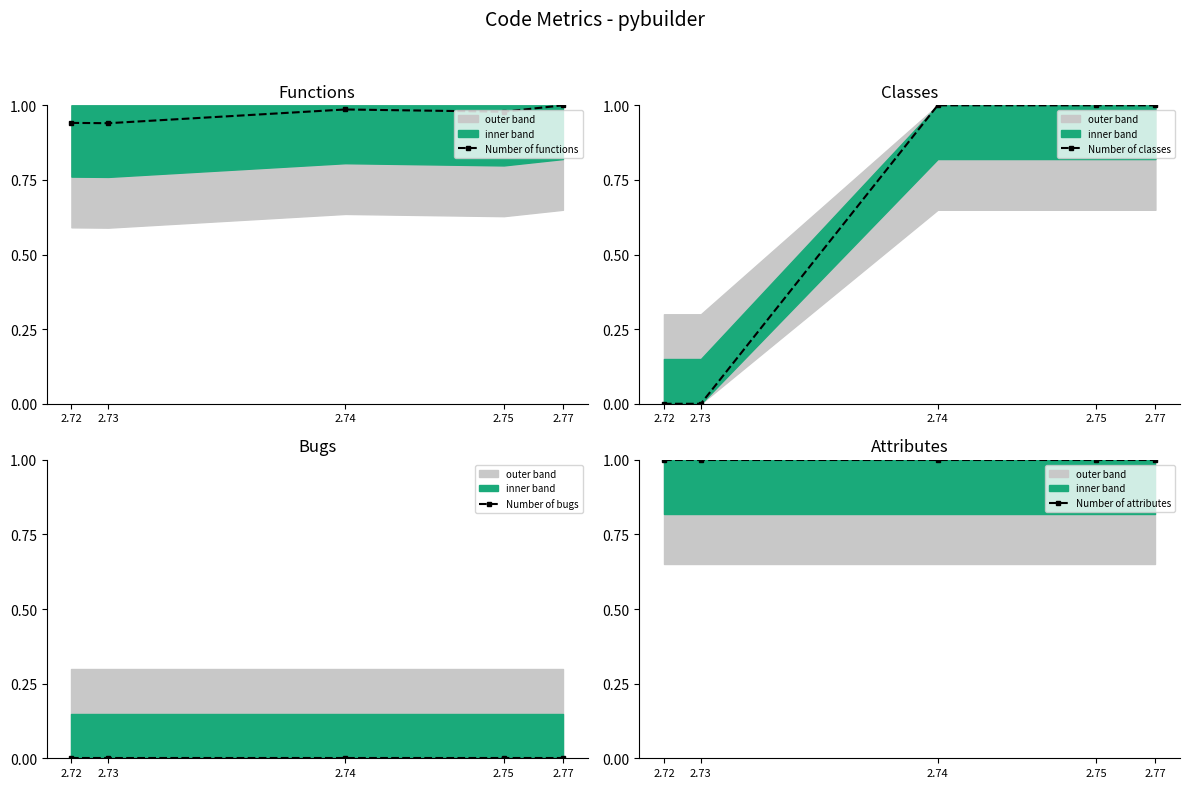

List the series in order of their peak value, highest first.

Number of functions, Number of attributes, Number of classes, Number of bugs